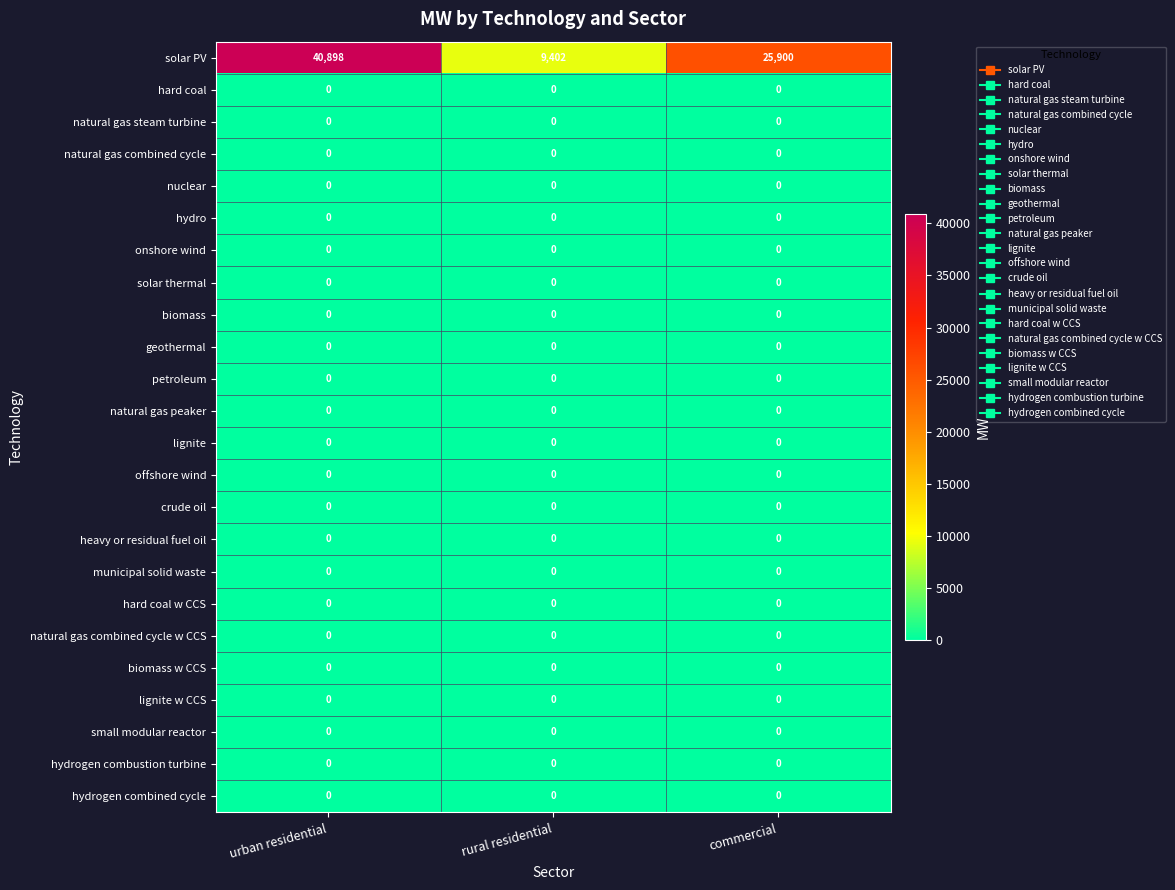

What is the total value across all series at rural residential?

9402